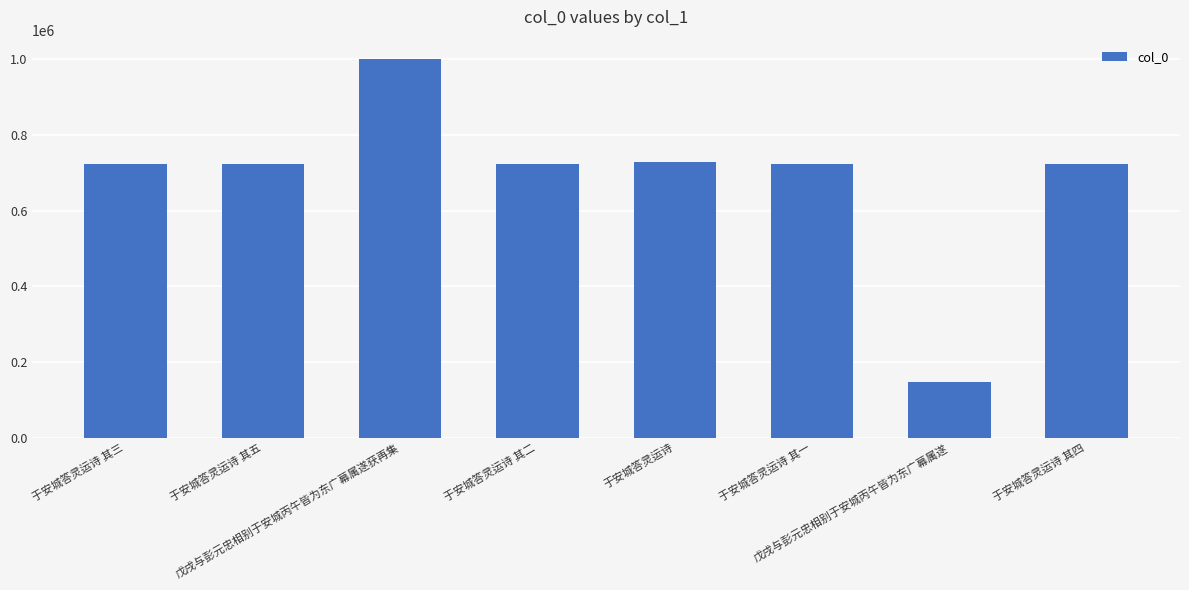

Is it true that the value at 于安城答灵运诗 is 151042?

False